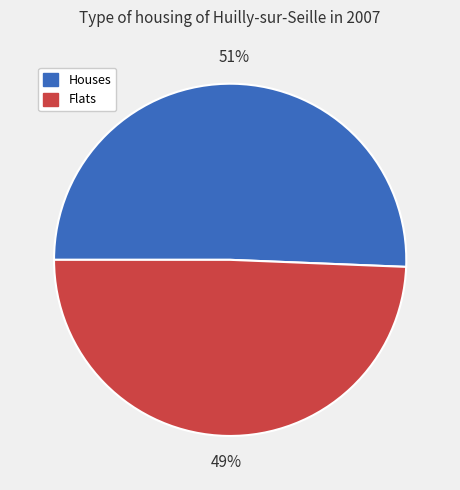

Is there a majority slice in this chart?

Yes